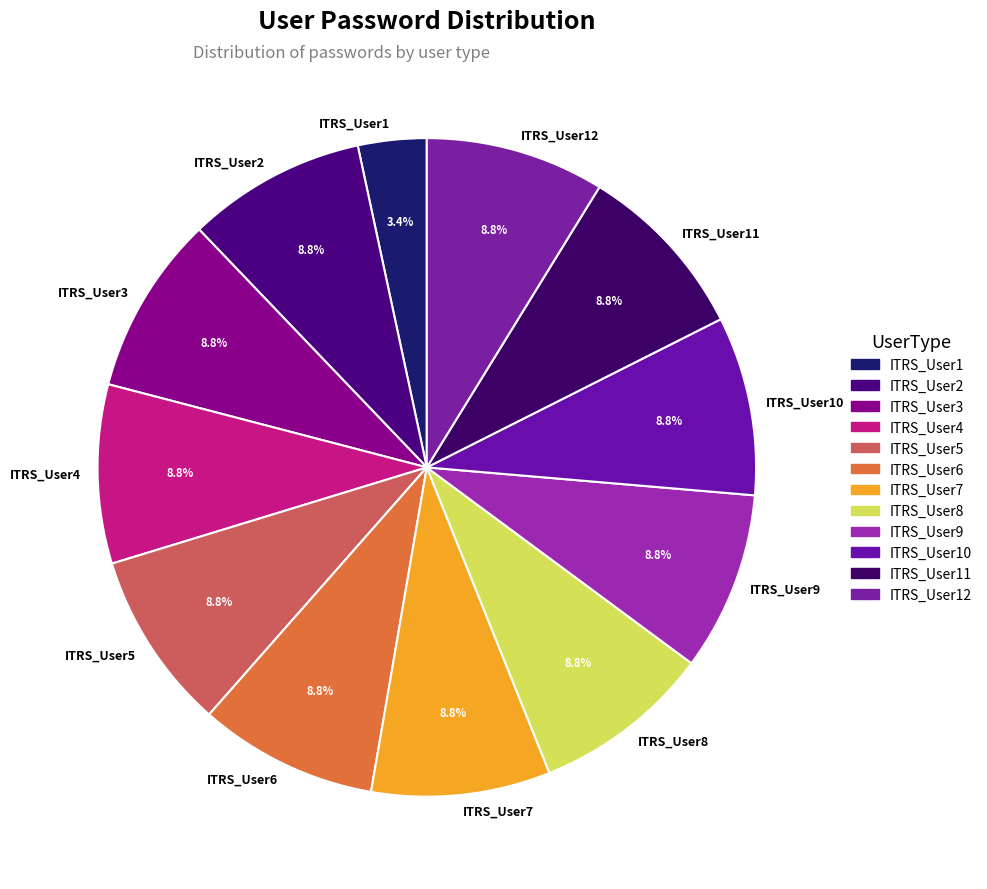

What percentage is the ITRS_User3 slice, to the nearest percent?

9%